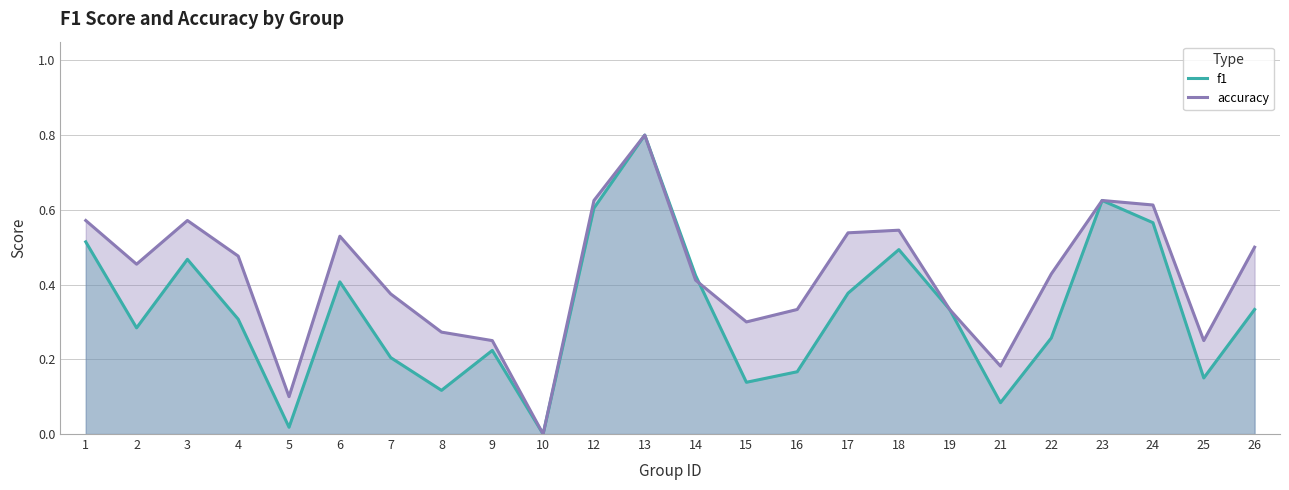

True or false: accuracy has more than 2 interior local peaks.

True